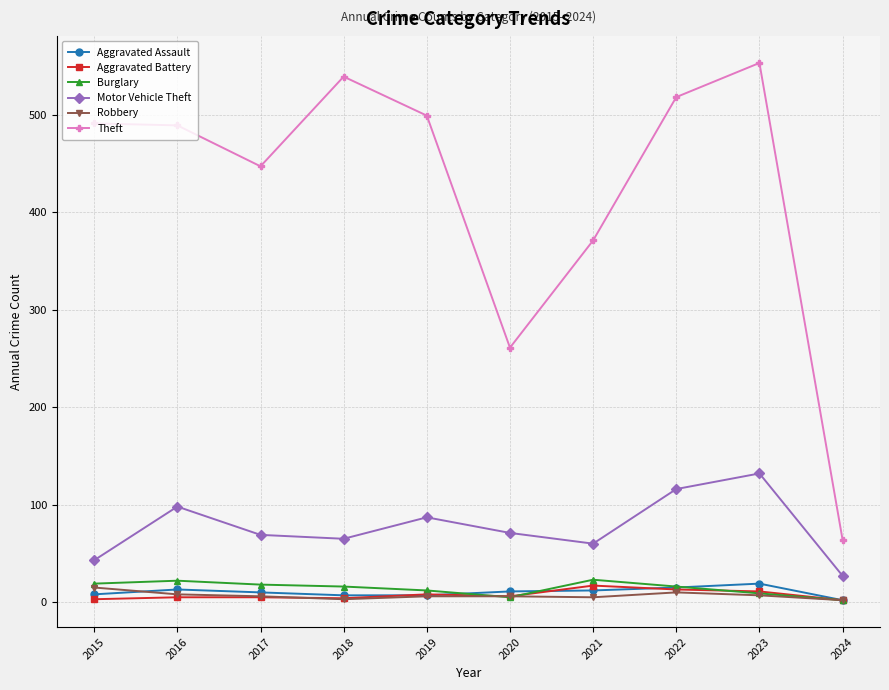

At which label is Theft closest to 308?

2020